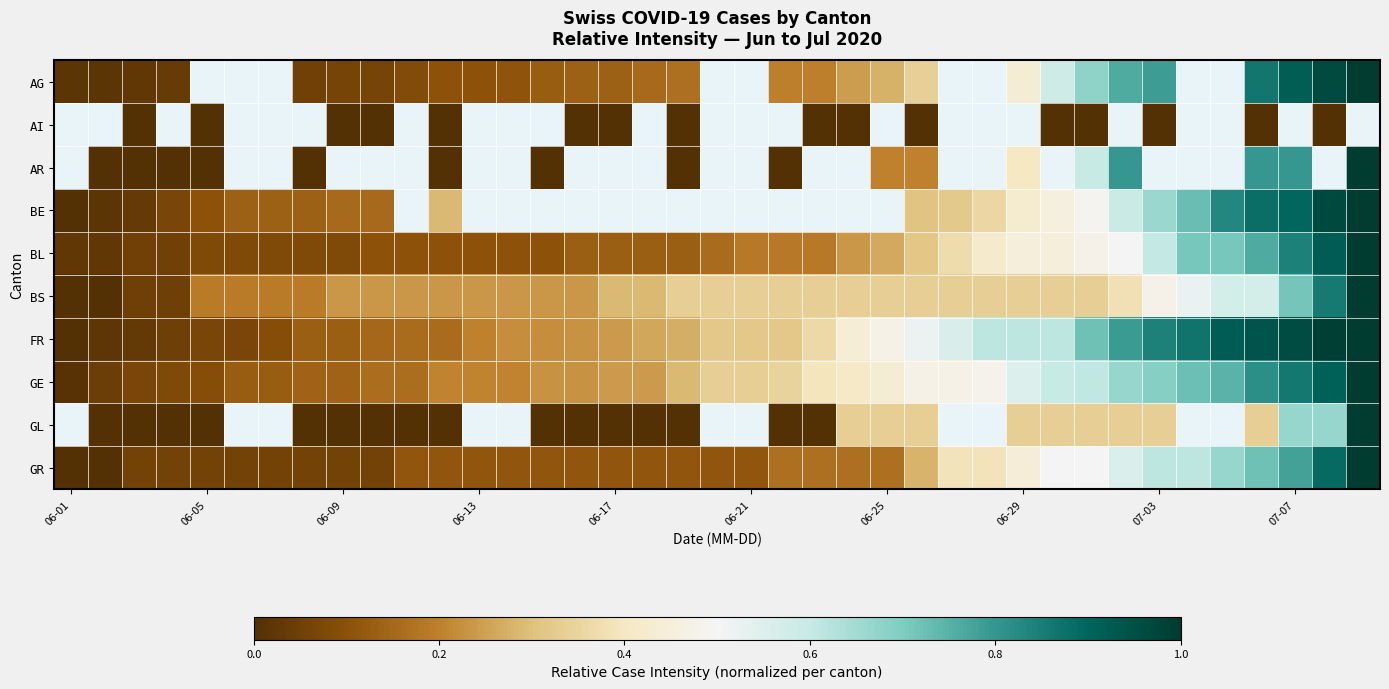

List the series in order of their overall mean, highest first.

AG, AI, AR, BE, FR, GE, BS, BL, GL, GR